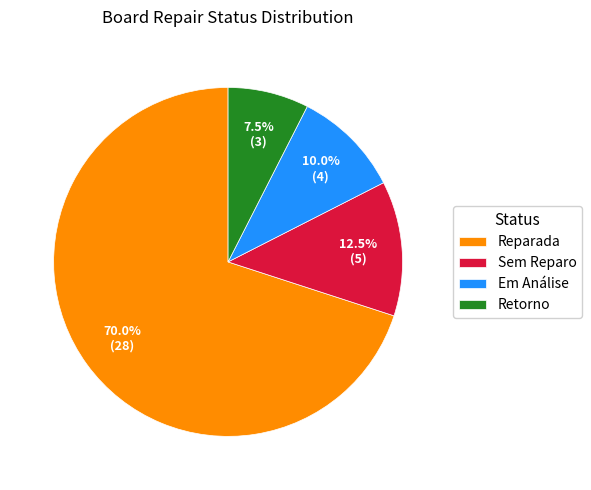

Is there any slice that represents more than half of the pie?

Yes